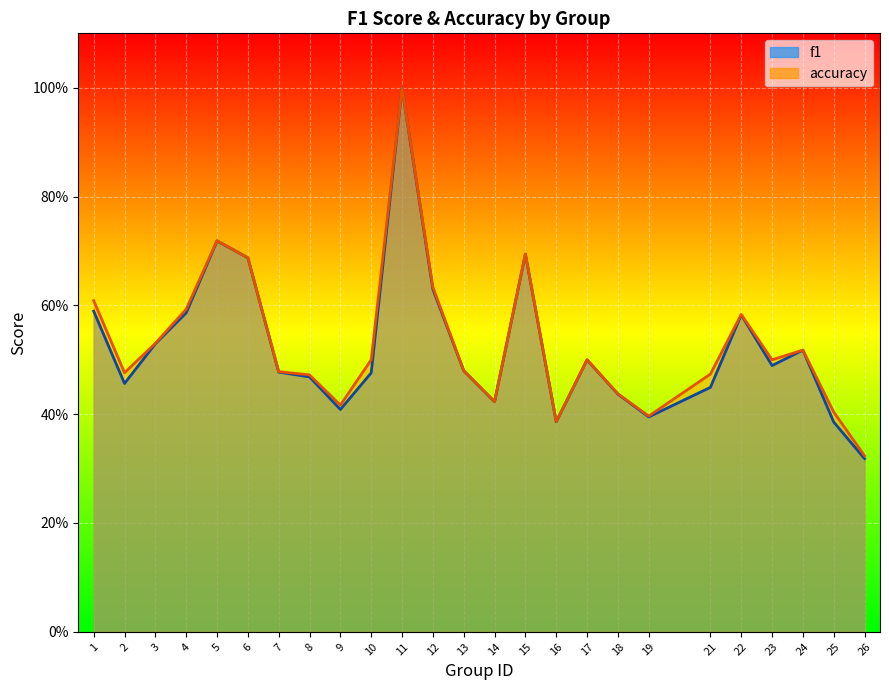

True or false: accuracy and f1 cross at least once.

False